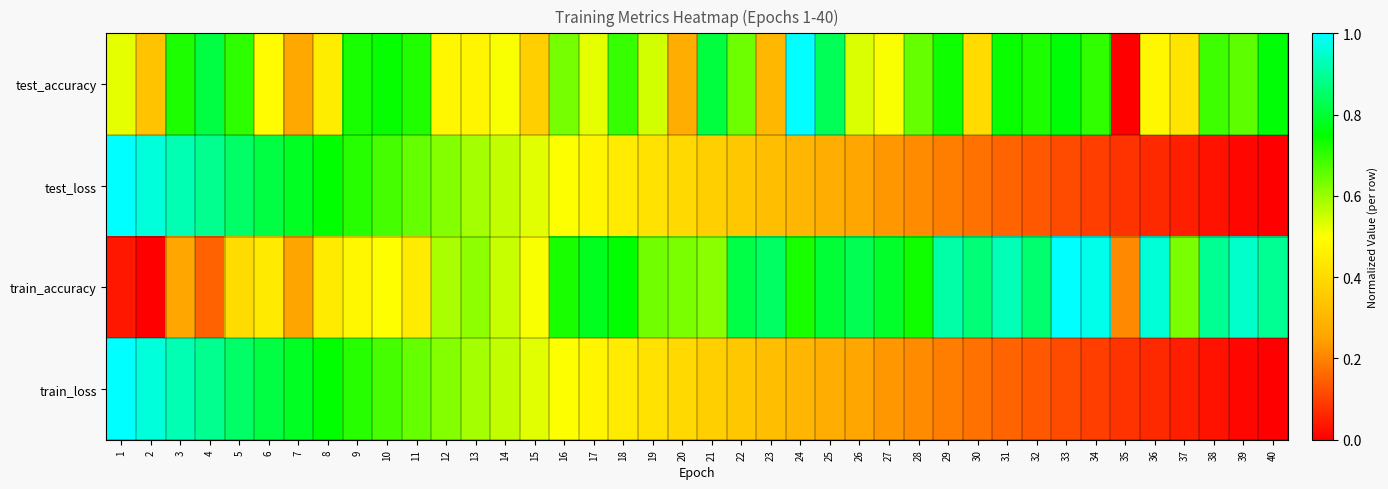

List the series in order of their peak value, lowest first.

test_accuracy, test_loss, train_accuracy, train_loss